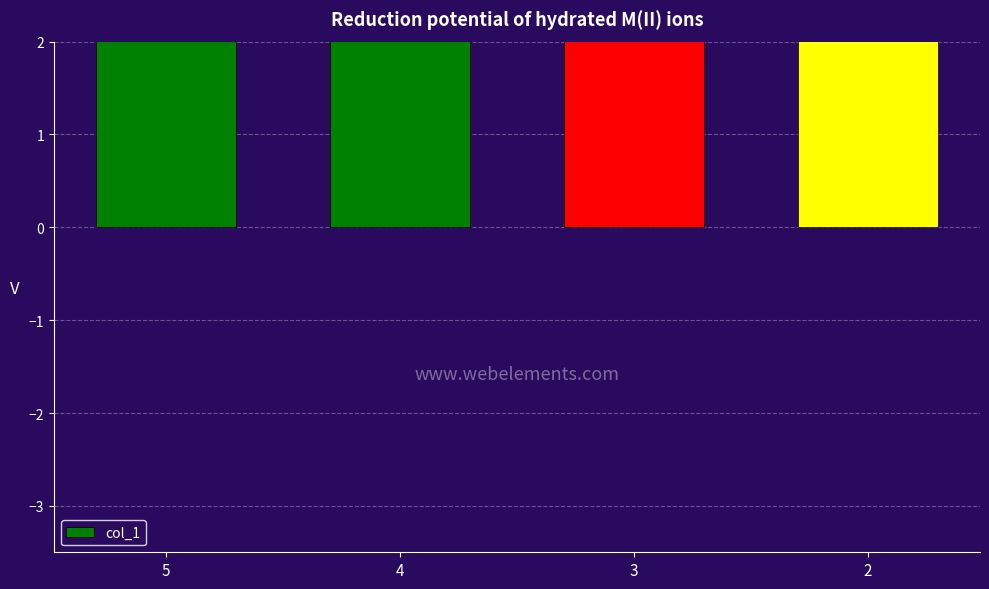

How many values exceed 7?

1